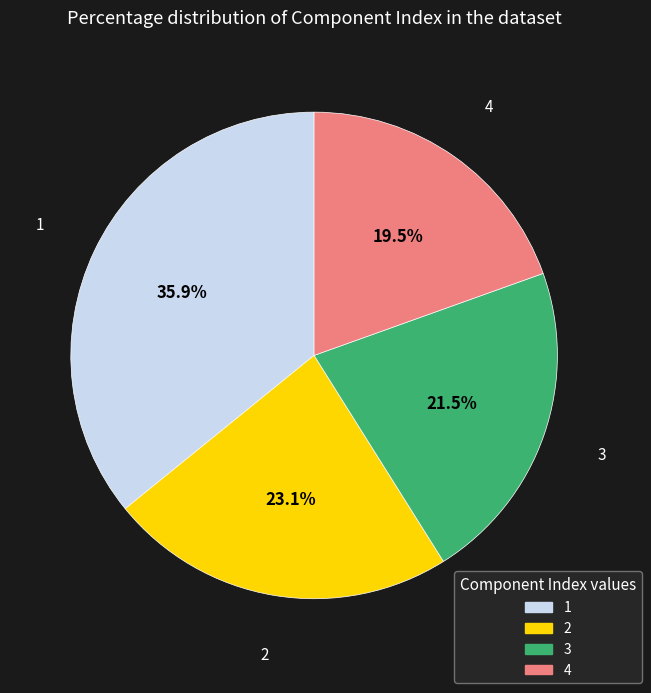

The 2 slice represents 23% of the pie. True or false?

True